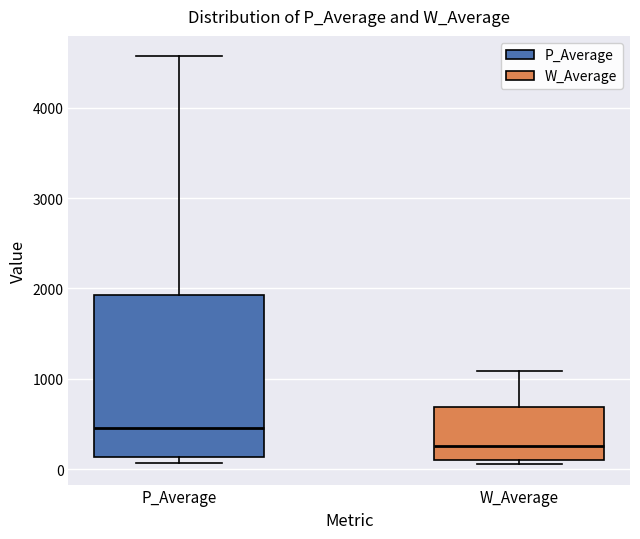

Reading left to right, transcribe this box plot: for each box, give where its median line is, the range the box spans, and where its two whiskers end, as read against the y-axis. The values are not printed on the chart, so give them approximately, as read against the axis.

P_Average: median 500, box 100 to 1900, whiskers 100 (just below the box's lower edge) to 4600
W_Average: median 300, box 100 to 700, whiskers 100 (just below the box's lower edge) to 1100